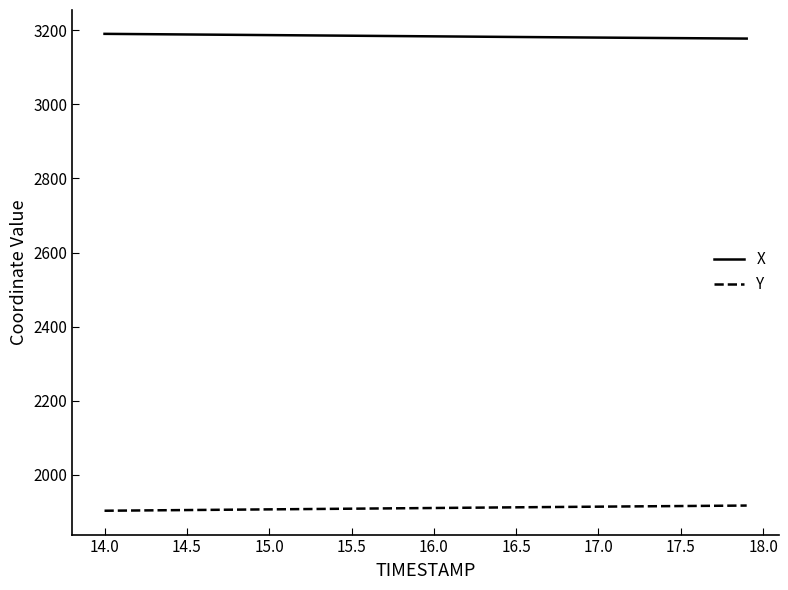

Rank the series by their maximum value, from highest to lowest.

X, Y